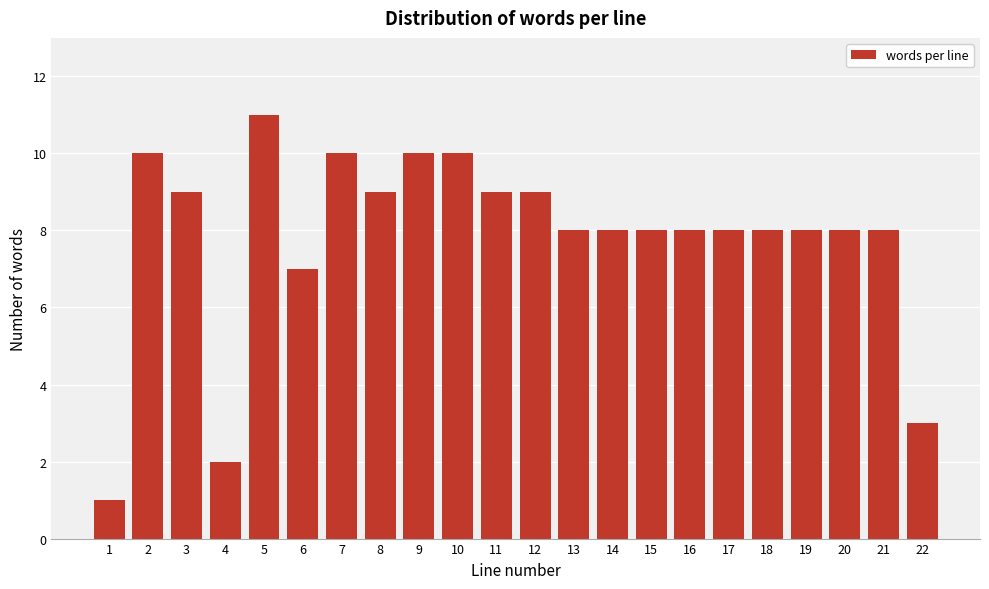

Reading right to left, extract all data points from this chart.

3	8	8	8	8	8	8	8	8	8	9	9	10	10	9	10	7	11	2	9	10	1